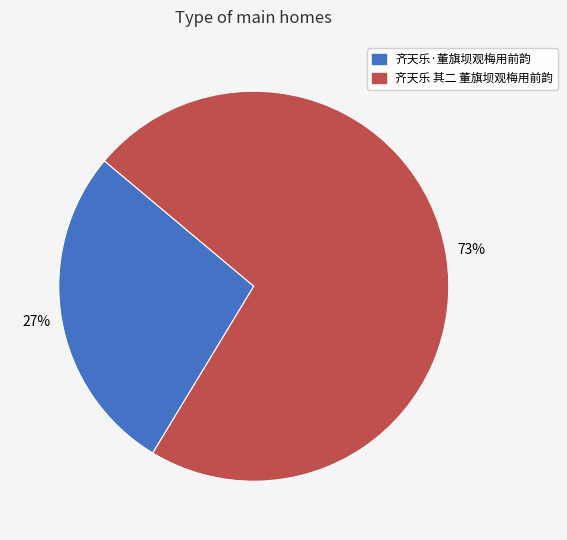

To the nearest percent, what is the average slice percentage?

50%